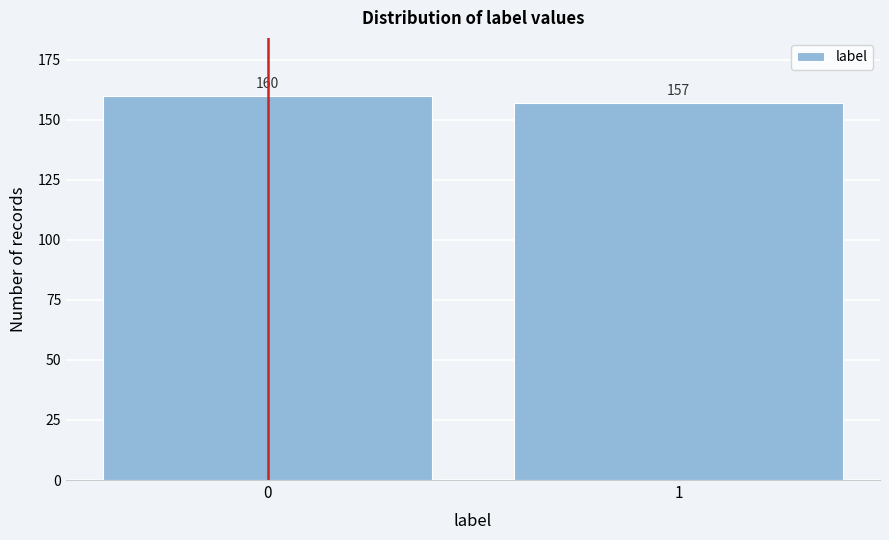

Reading left to right, what are all the values shown in this chart?

160	157